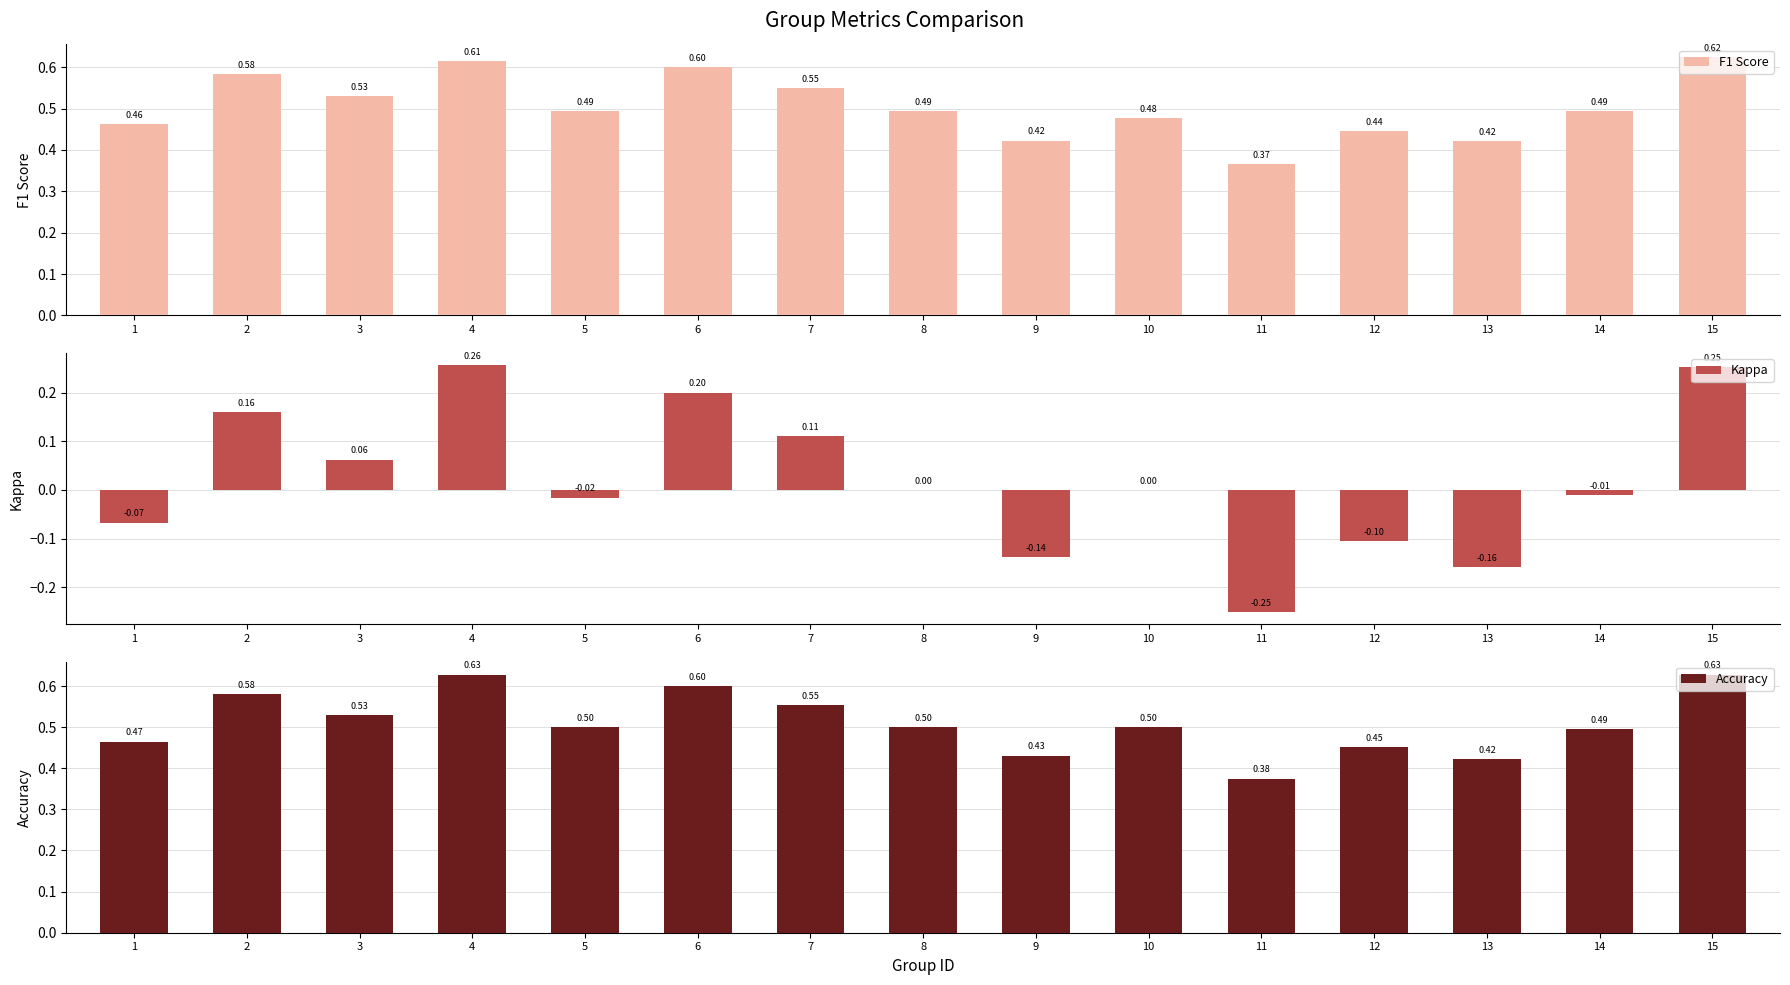

What is the spread (max minus min) of values at 4?

0.4